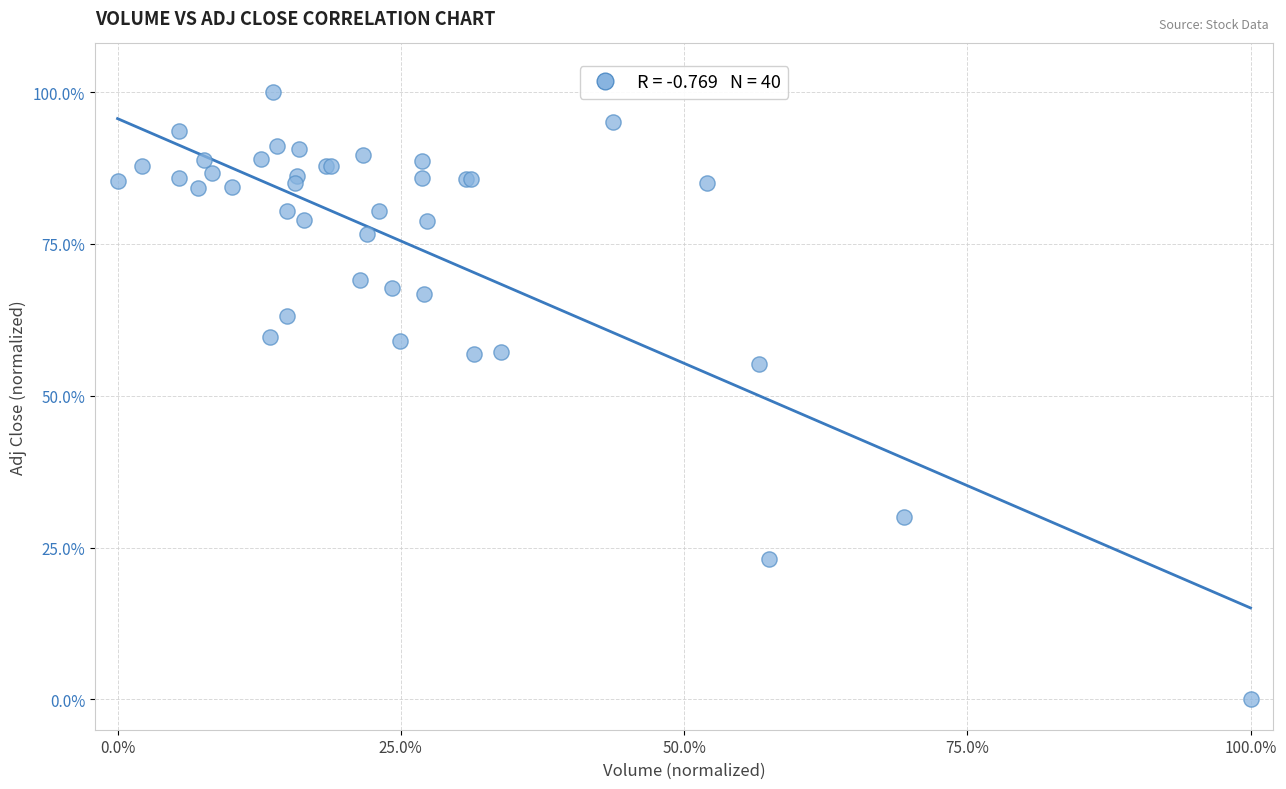

What Y value in the scatter plot is closest to 50?

55.3